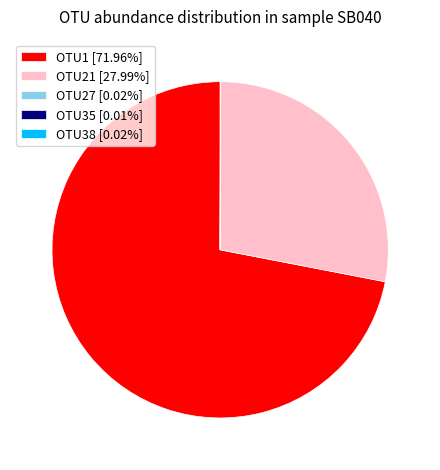

Is there any slice that represents more than half of the pie?

Yes